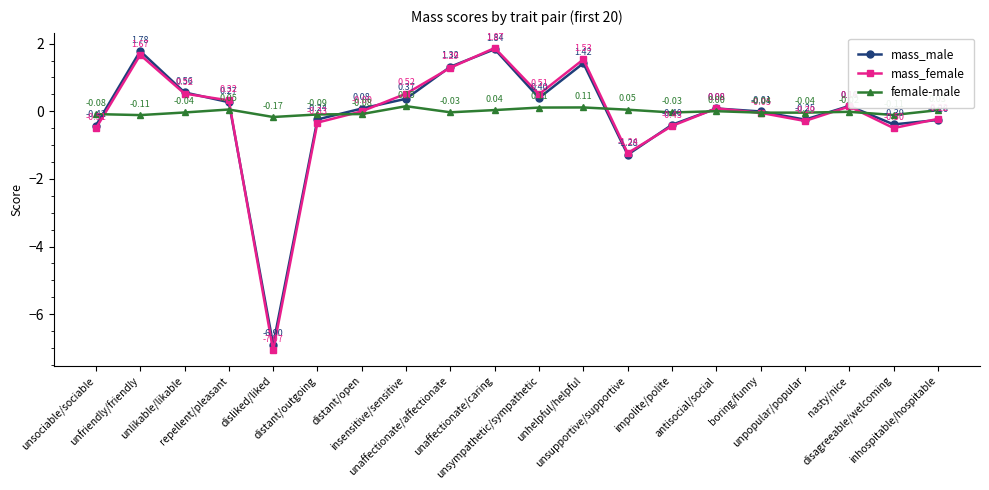

At which label does mass_female reach its minimum?

disliked/liked